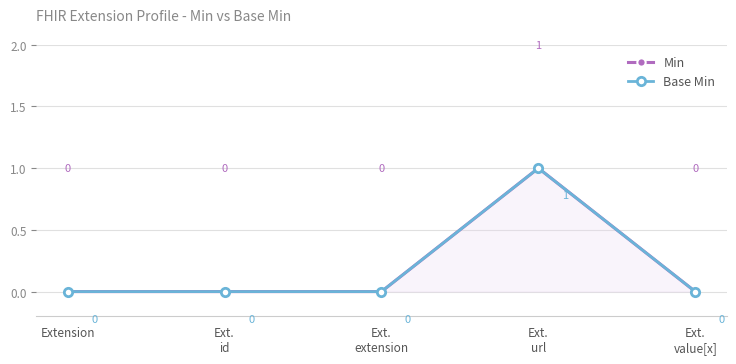

What is the label of the 5th point from the right?

Extension